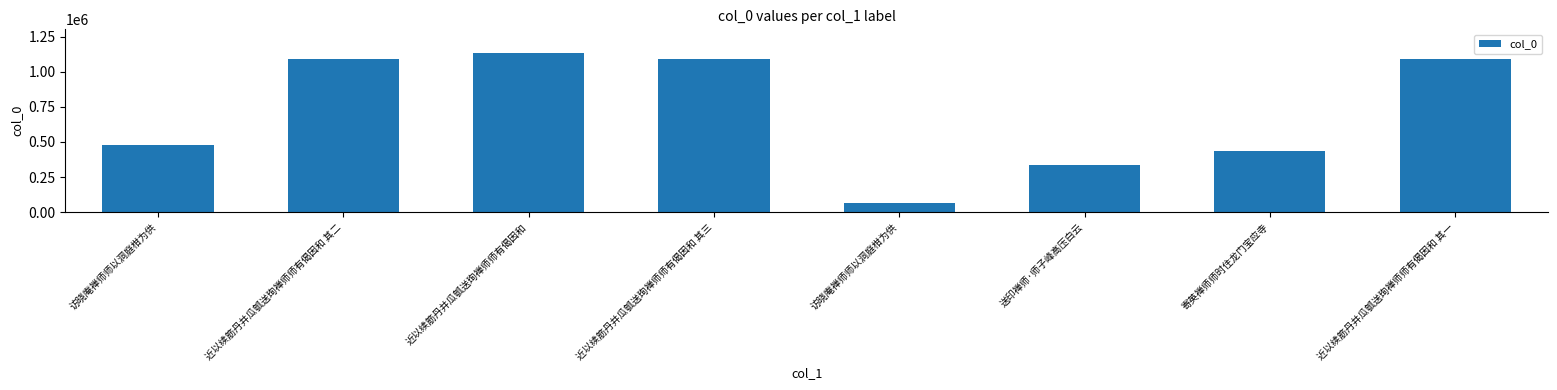

Count the number of data series in this chart.

1